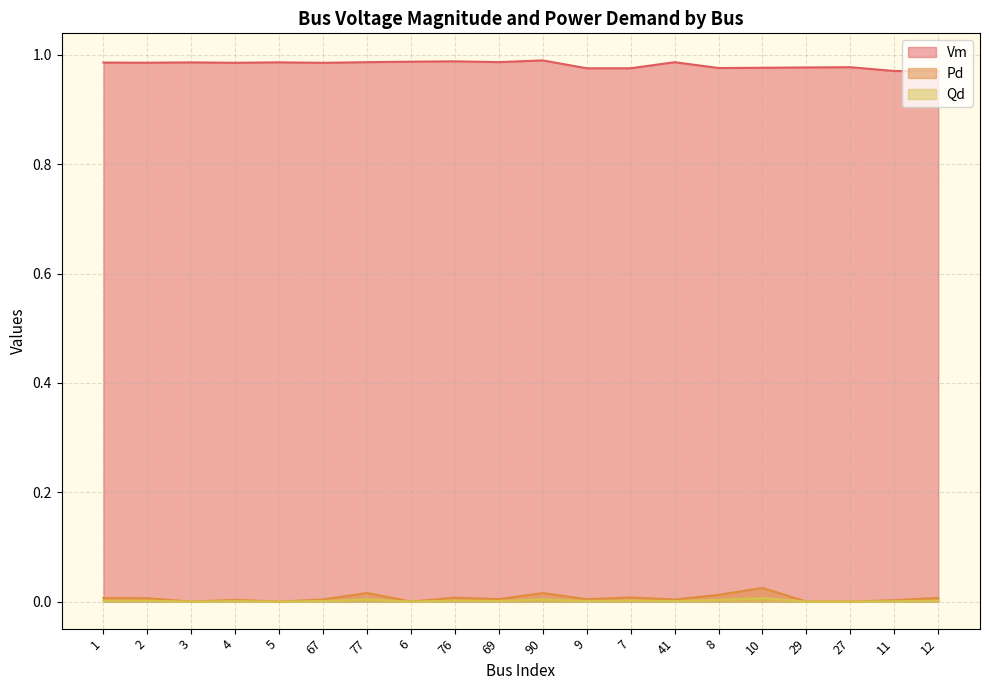

What position from the left is 76?

9